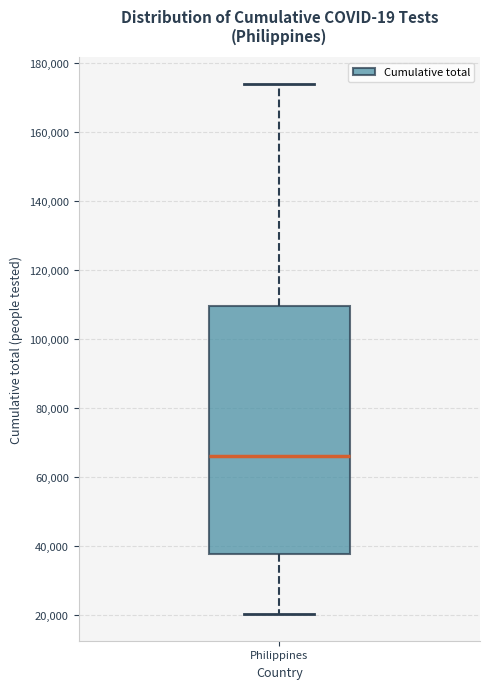

Where does the median line of the box for Philippines sit on the y-axis? The values are not printed on the chart, so give them approximately, as read against the axis.

66000